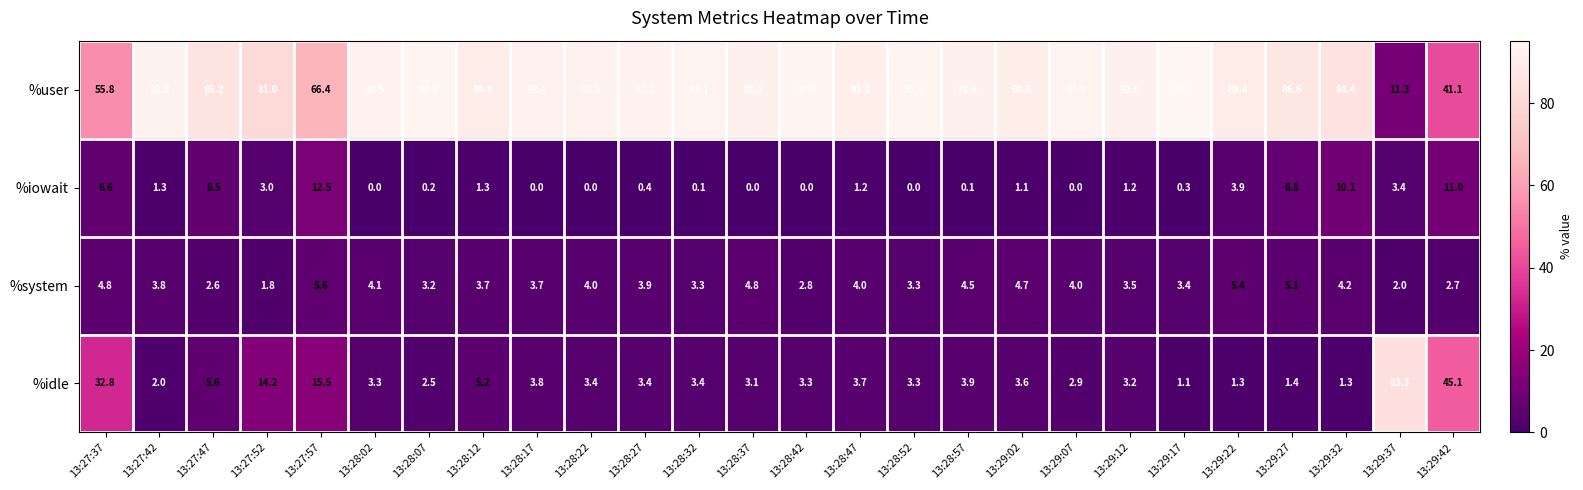

True or false: %idle has a value of 1.8 at 13:28:37.

False